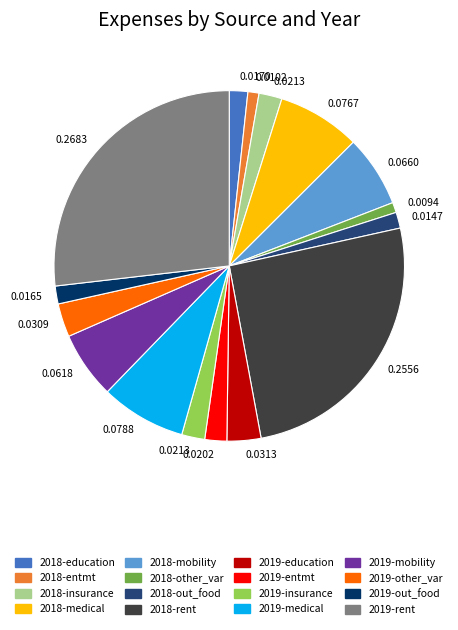

Count the number of slices in the pie.

16